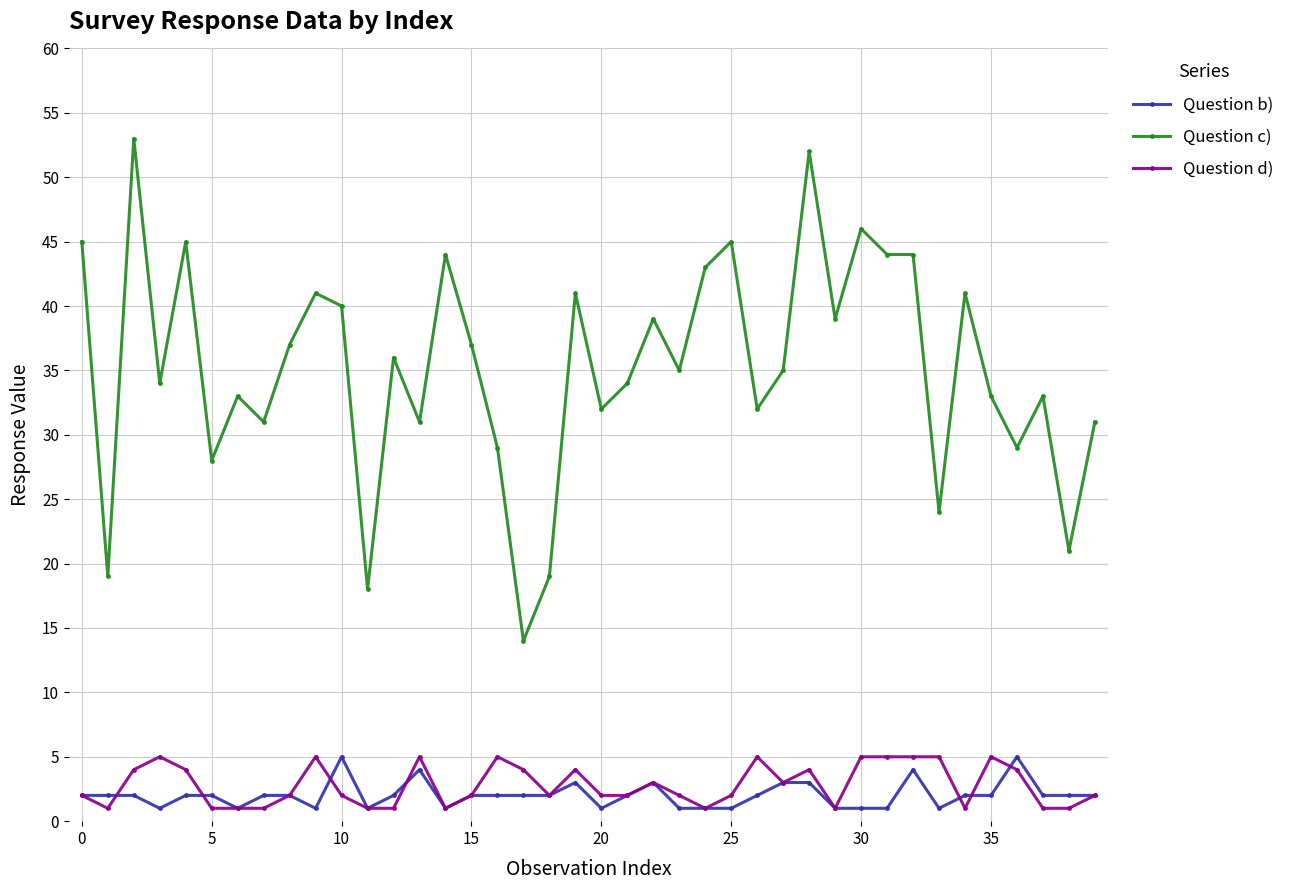

How many lines are shown in the chart?

3